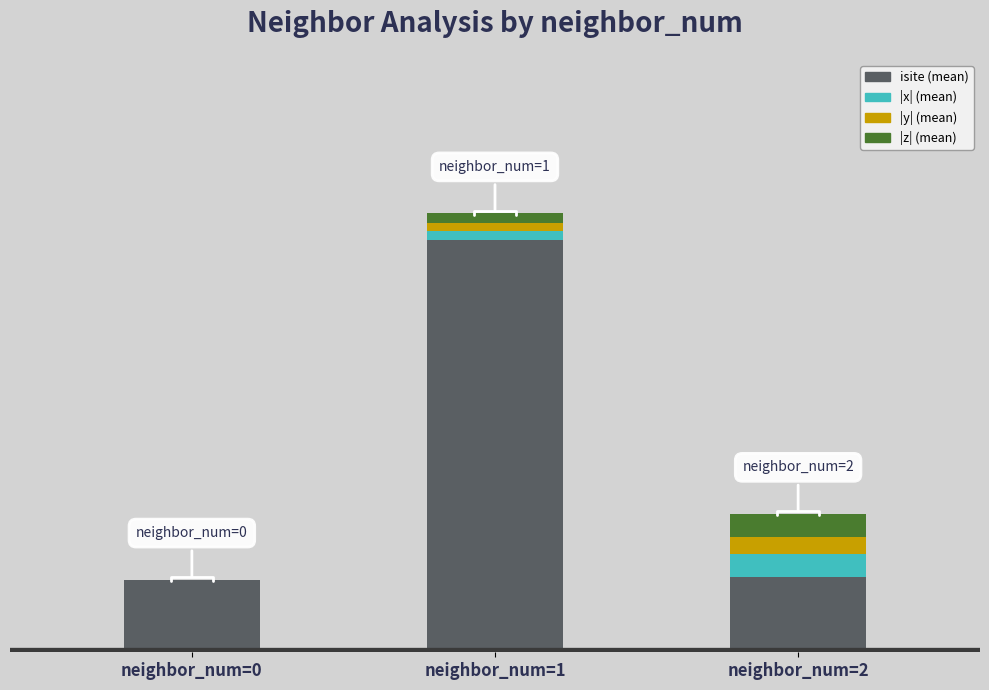

What are all the series names shown in the legend?

isite (mean), |x| (mean), |y| (mean), |z| (mean)